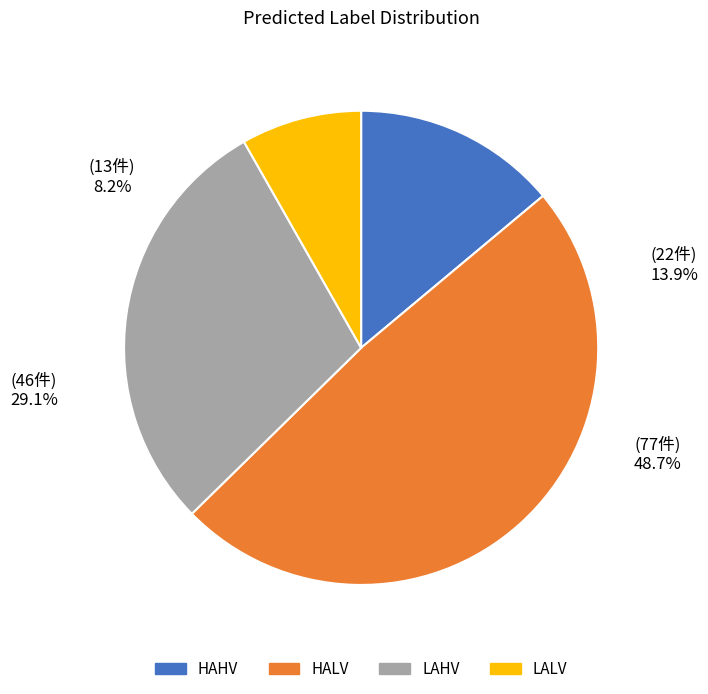

Between HAHV and HALV, which is larger?

HALV